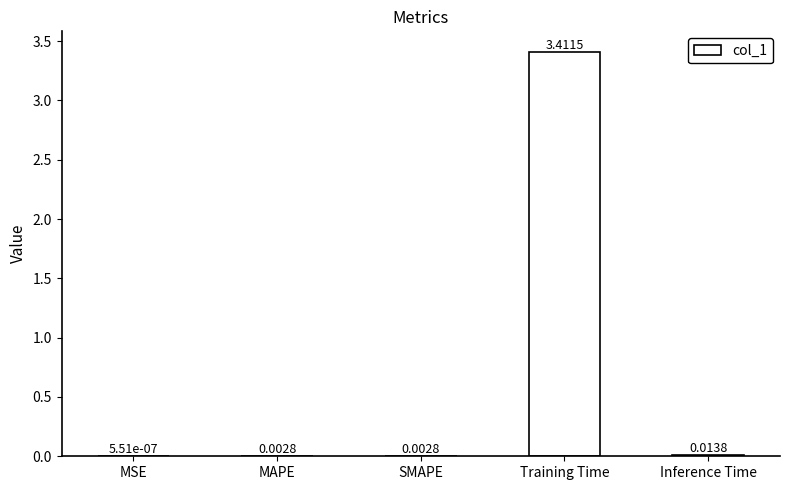

What is the sum of the values at Training Time and MSE?

3.4